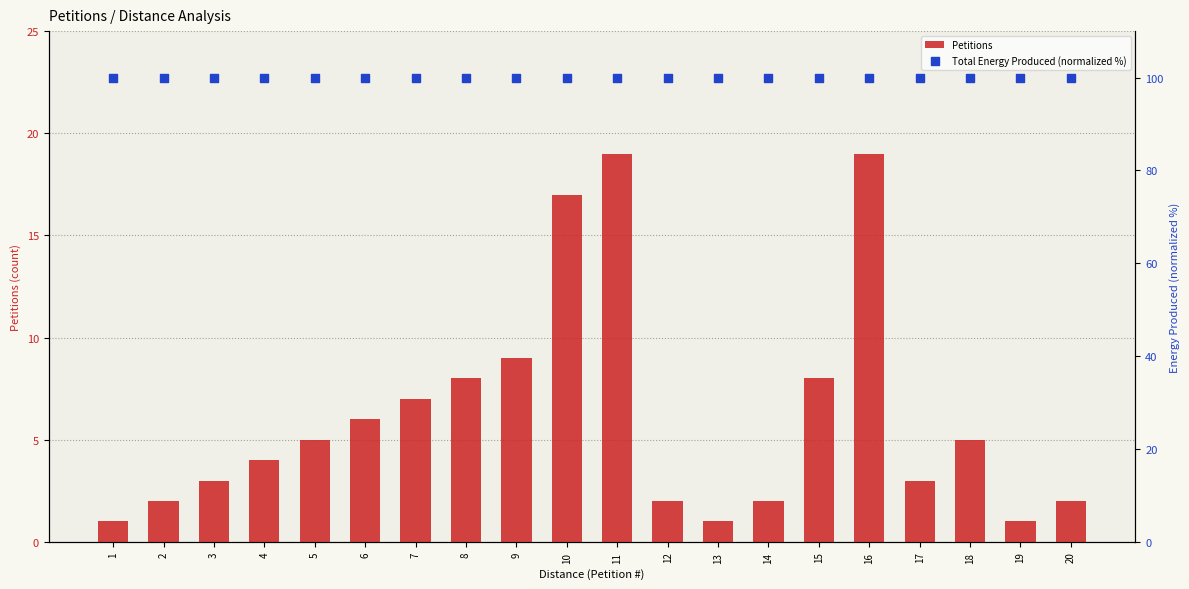

Which series reaches the maximum Y coordinate?

Total Energy Produced (normalized %)